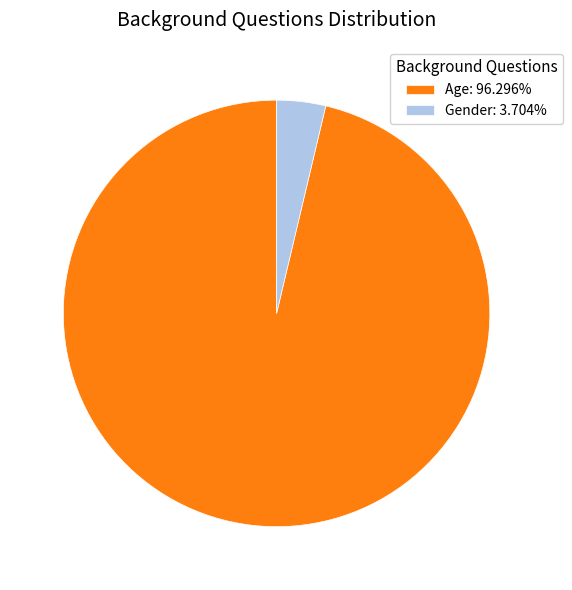

How many segments does this pie chart have?

2